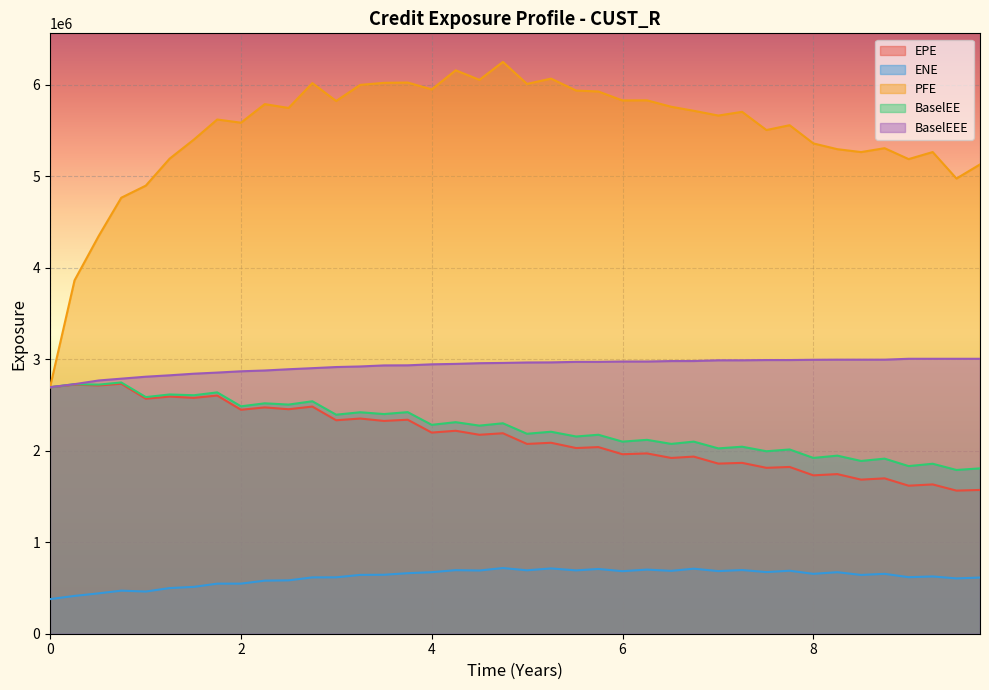

What is the sum of the PFE values at 4.0 and 8.74652?

11251837.0